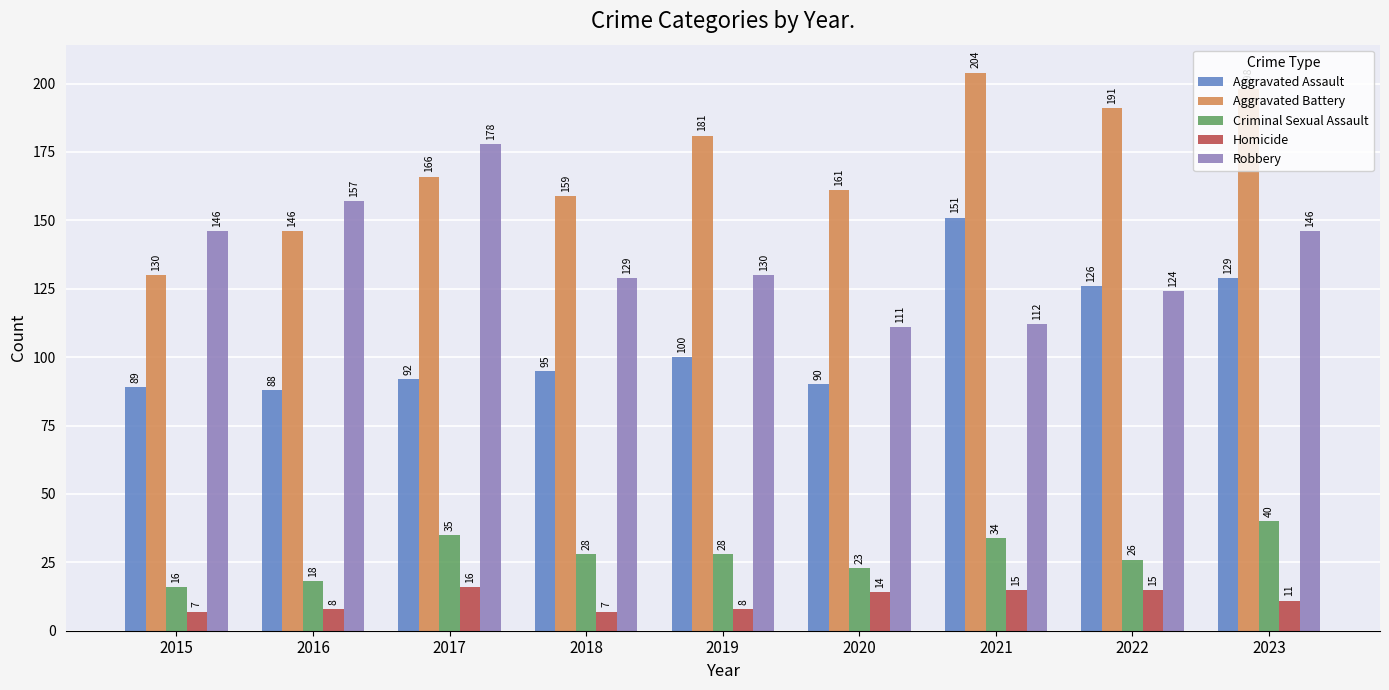

The Criminal Sexual Assault series shows 16 at 2015. True or false?

True